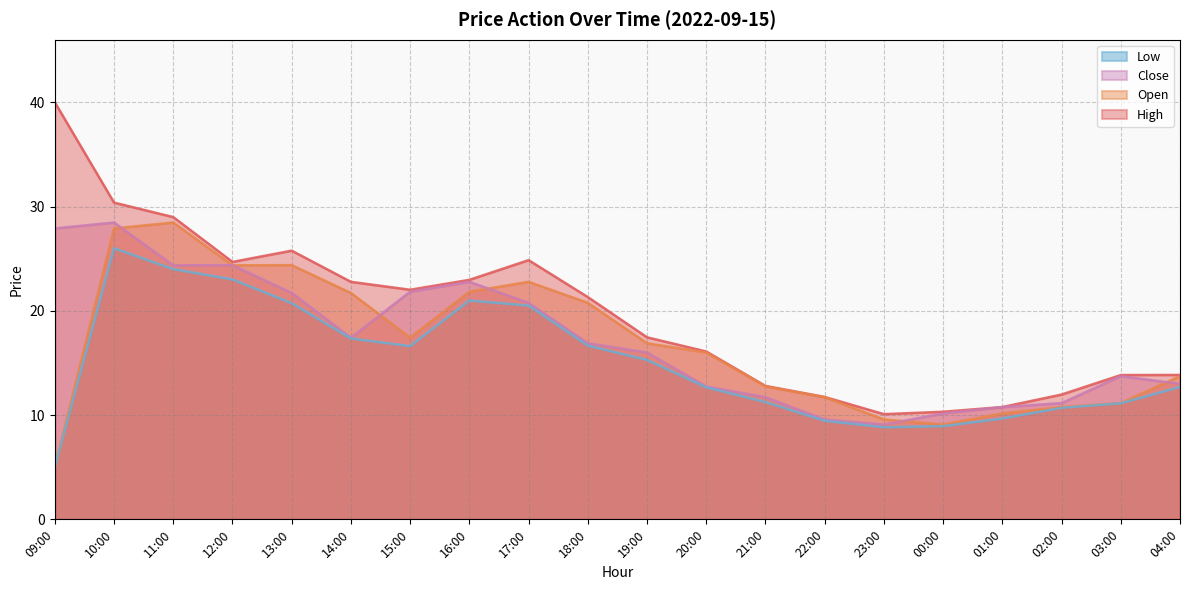

True or false: Close and High intersect in this chart.

False